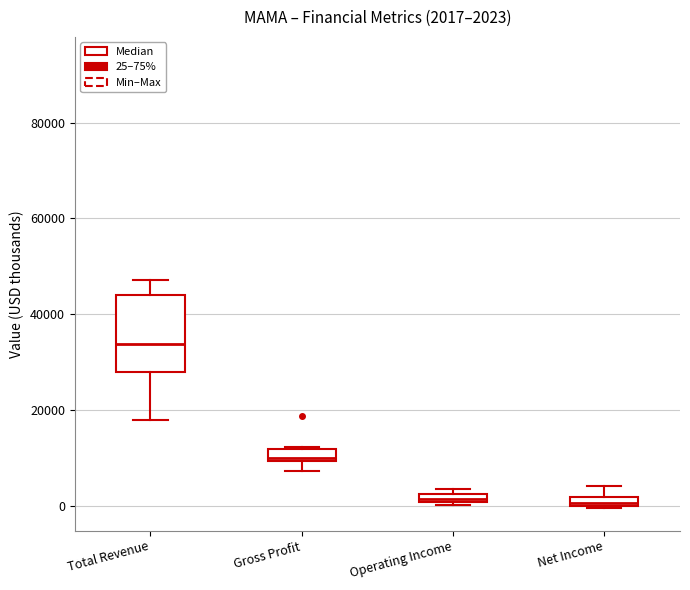

Which box is the tallest, from its lower edge to its upper edge?

Total Revenue